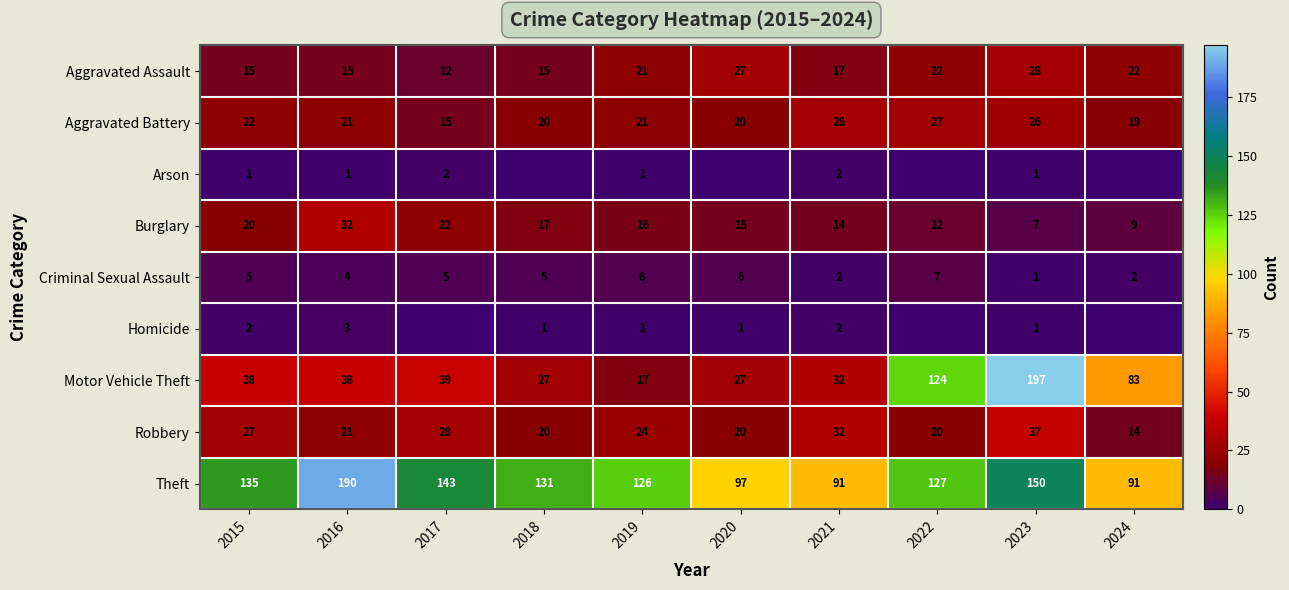

What is the sum of all Burglary values?

164